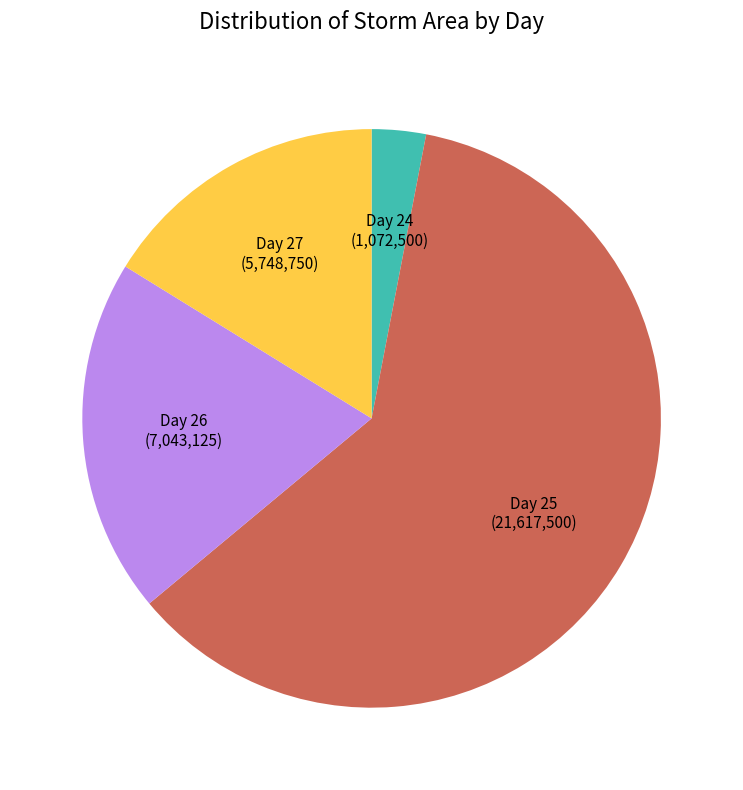

Is there any slice that represents more than half of the pie?

Yes